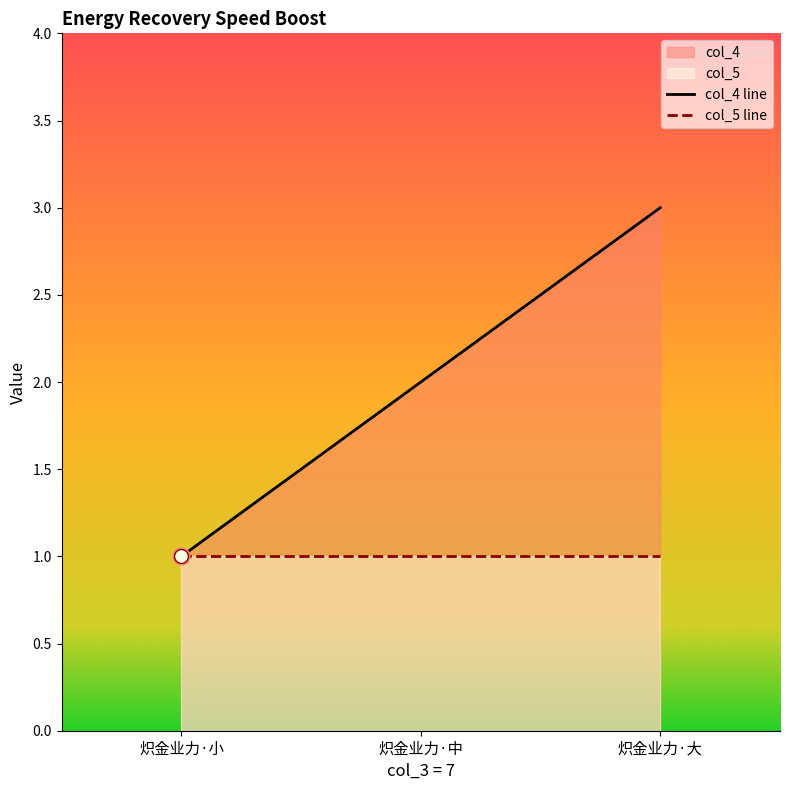

Is it true that col_4 line equals 3 at 炽金业力·大?

True